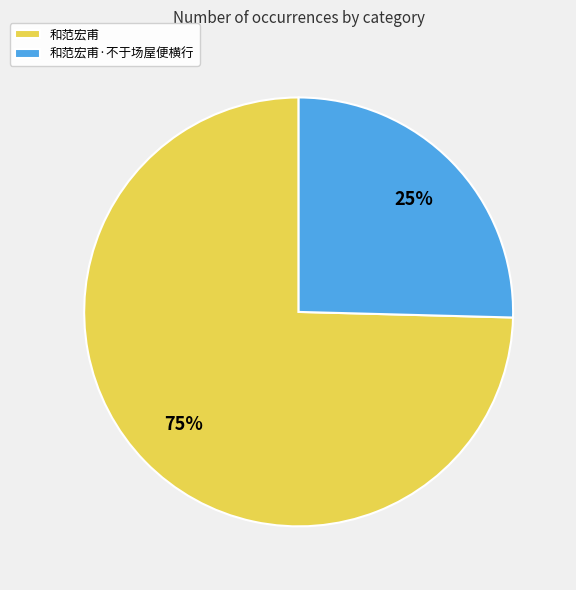

Does 和范宏甫 account for over 50% of the chart?

Yes